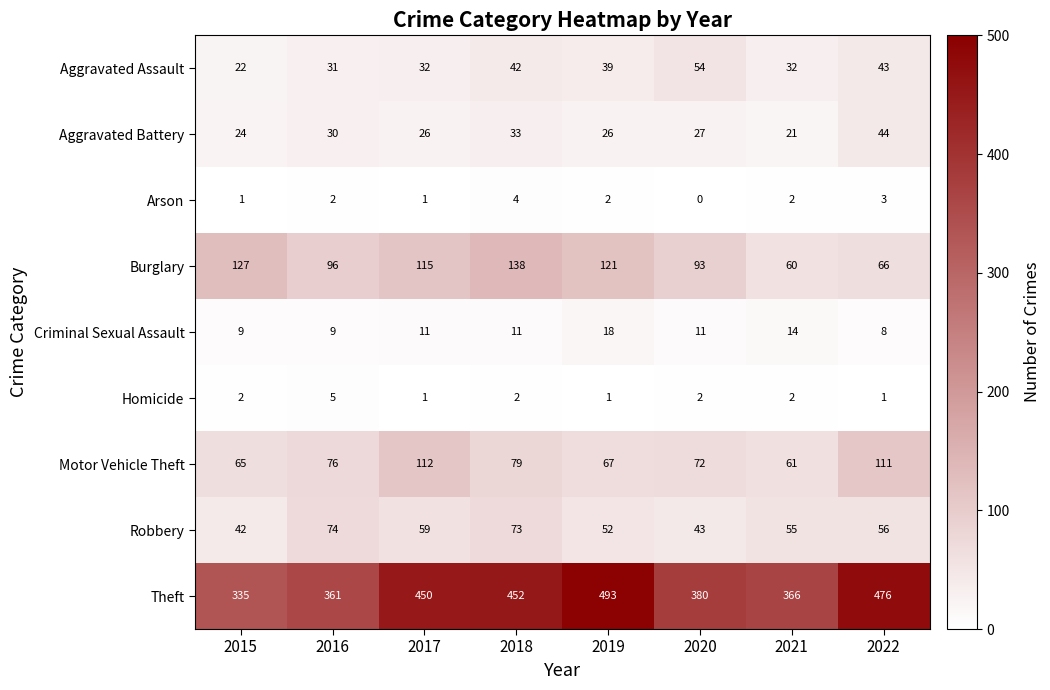

What is the sum of the Aggravated Battery values at 2015 and 2018?

57